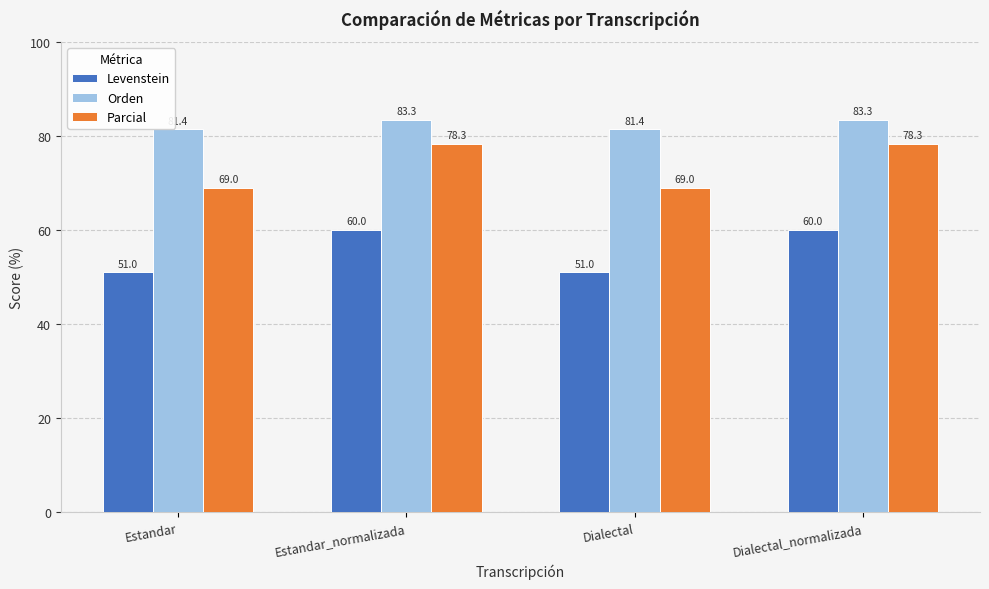

What value does the Parcial series have at Dialectal?

69.0